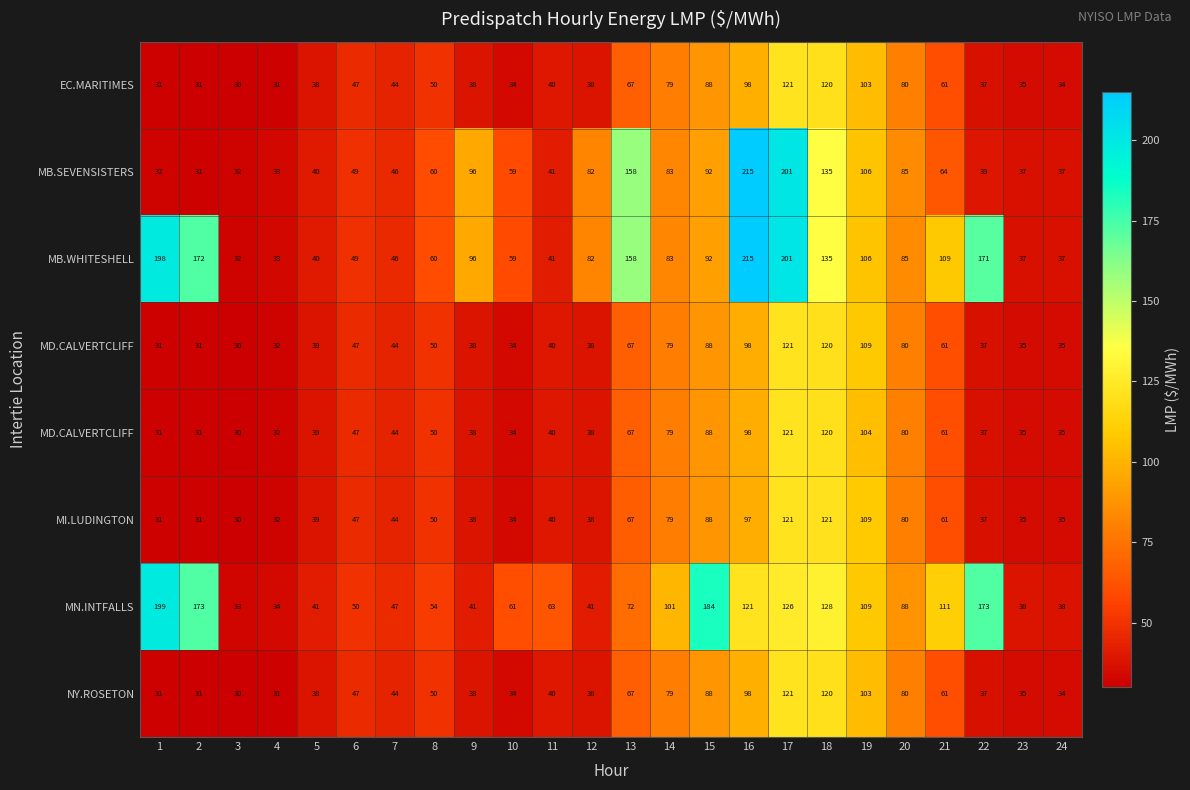

What is the total value across all series at 11?

343.8